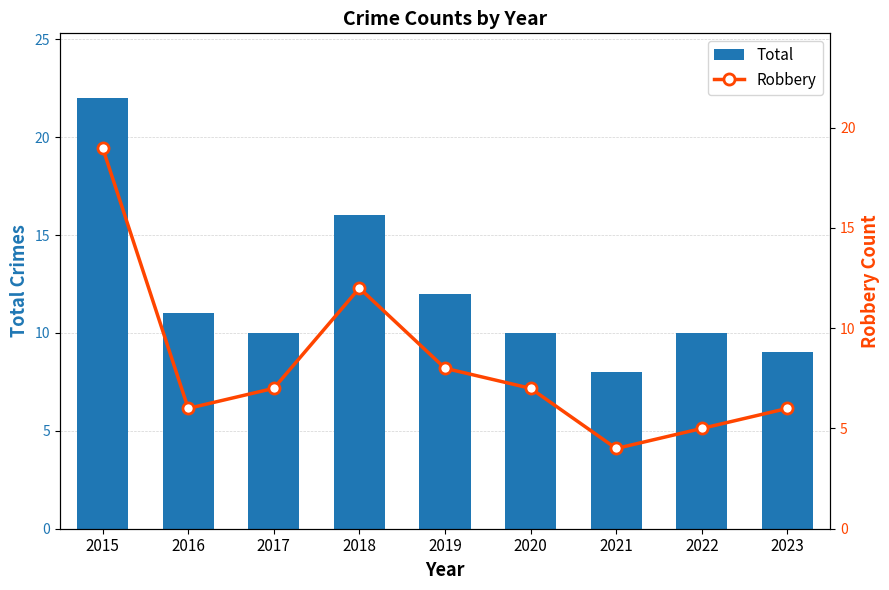

Read the Robbery value at 2016, to the nearest 5.

5